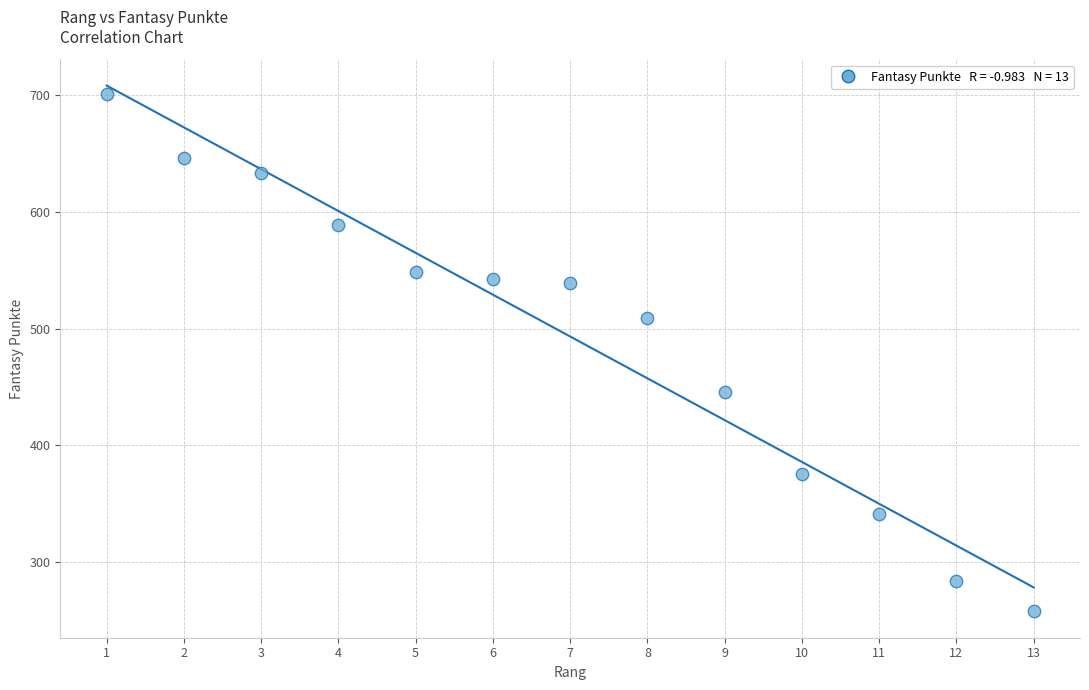

What is the range of Y values (max minus min)?

443